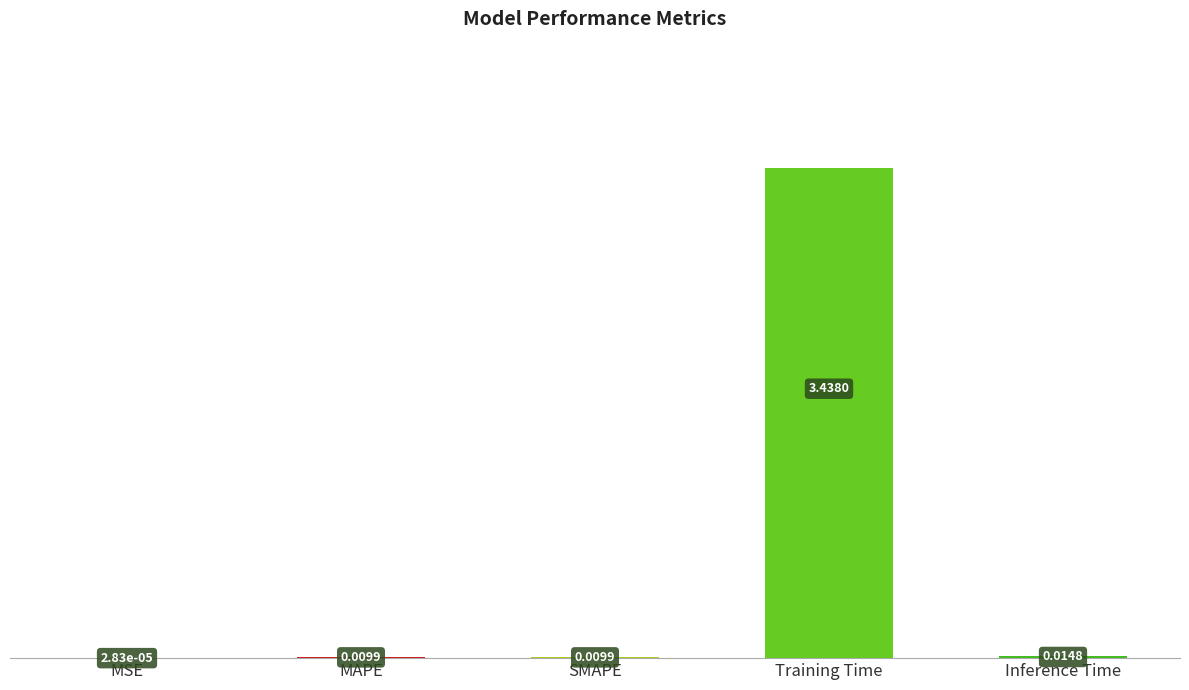

What is the change in value from MSE to Training Time?

+3.4